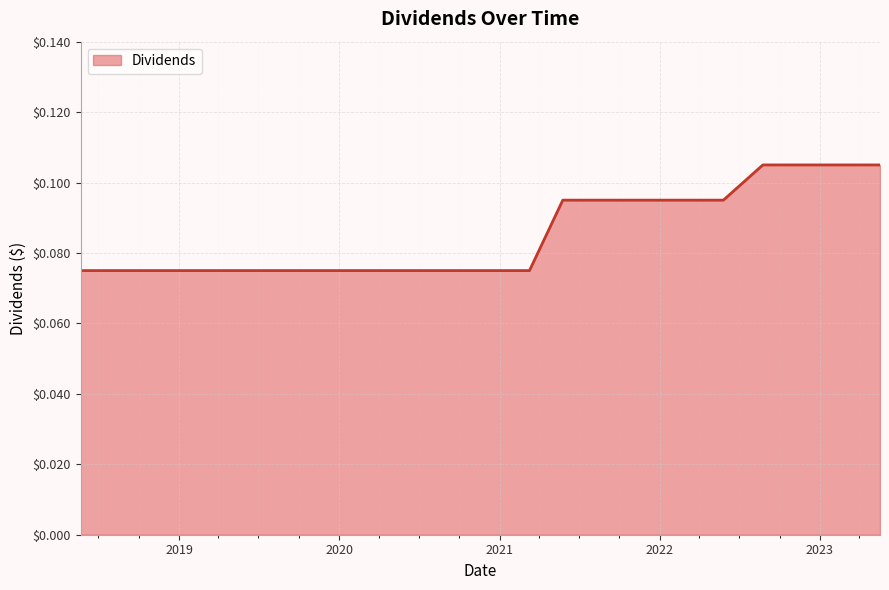

How many lines are shown in the chart?

1